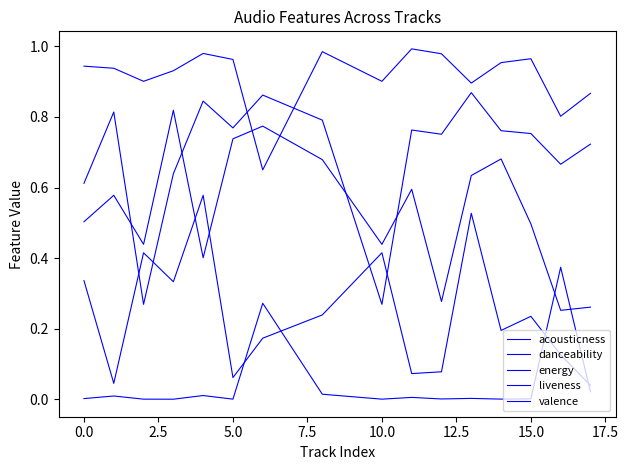

At which category does acousticness reach its first local valley?

5.0